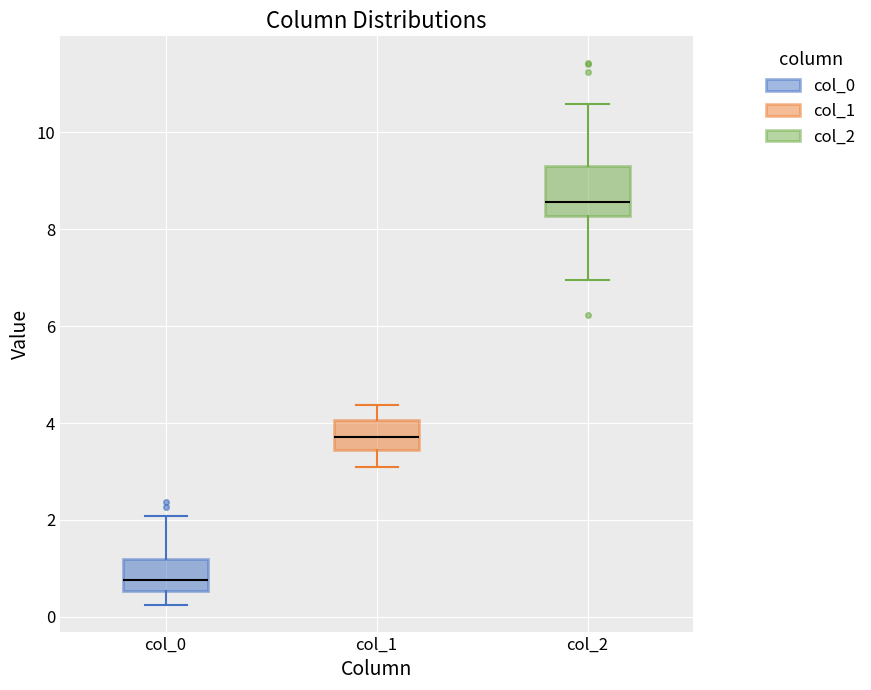

Reading left to right, transcribe this box plot: for each box, give where its median line is, the range the box spans, and where its two whiskers end, as read against the y-axis. The values are not printed on the chart, so give them approximately, as read against the axis.

col_0: median 0.8, box 0.6 to 1.2, whiskers 0.2 to 2.0
col_1: median 3.8, box 3.4 to 4.0, whiskers 3.0 to 4.4
col_2: median 8.6, box 8.2 to 9.4, whiskers 7.0 to 10.6